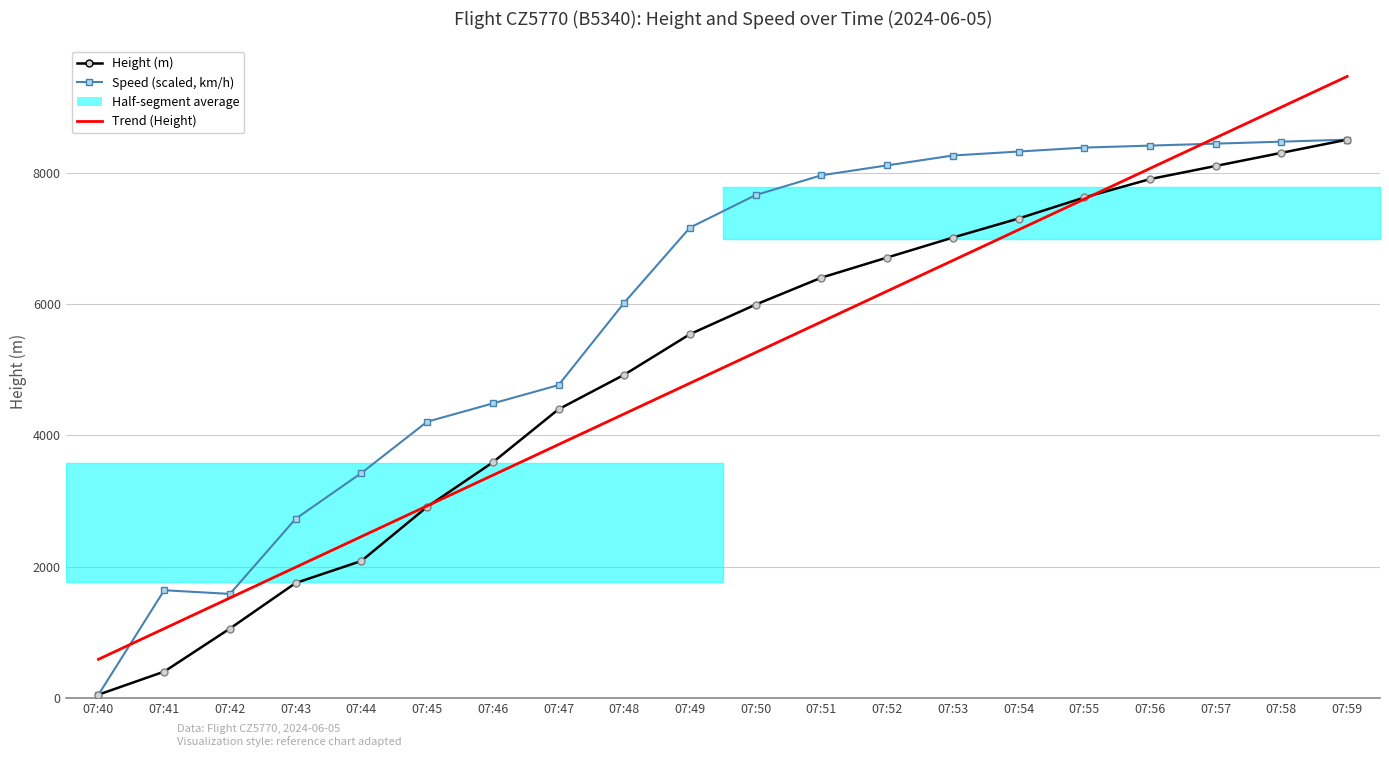

Reading left to right, list all the values displayed in this chart.

Height (m): 07:40=53.3	07:41=403.9	07:42=1059.2	07:43=1752.6	07:44=2087.9	07:45=2910.8	07:46=3589.0	07:47=4396.7	07:48=4922.5	07:49=5539.7	07:50=5990.0	07:51=6400.0	07:52=6706.0	07:53=7010.0	07:54=7300.0	07:55=7620.0	07:56=7900.0	07:57=8100.0	07:58=8300.0	07:59=8500.0
Speed (scaled, km/h): 07:40=53.3	07:41=1642.3	07:42=1586.5	07:43=2729.5	07:44=3426.4	07:45=4206.9	07:46=4485.7	07:47=4764.4	07:48=6018.8	07:49=7161.8	07:50=7657.1	07:51=7958.1	07:52=8108.6	07:53=8259.2	07:54=8319.4	07:55=8379.6	07:56=8409.7	07:57=8439.8	07:58=8469.9	07:59=8500.0
Trend (Height): 07:40=591.5	07:41=1058.4	07:42=1525.3	07:43=1992.2	07:44=2459.1	07:45=2926.0	07:46=3392.9	07:47=3859.8	07:48=4326.7	07:49=4793.6	07:50=5260.5	07:51=5727.4	07:52=6194.3	07:53=6661.2	07:54=7128.1	07:55=7595.1	07:56=8062.0	07:57=8528.9	07:58=8995.8	07:59=9462.7